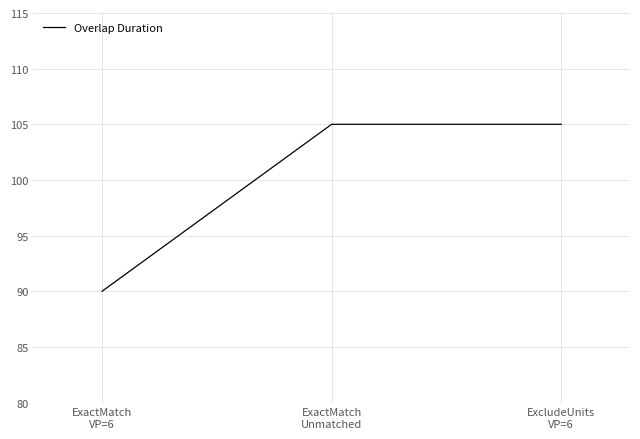

Between ExactMatch
Unmatched and ExactMatch
VP=6, which is larger?

ExactMatch
Unmatched